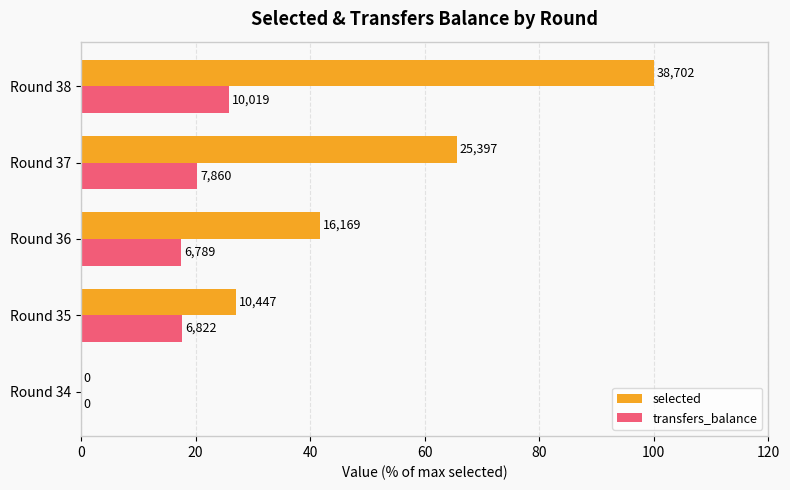

What are all the series names shown in the legend?

selected, transfers_balance